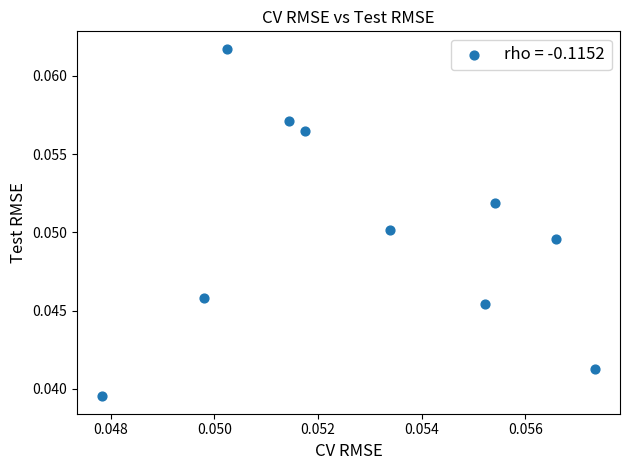

Count the number of points in this scatter plot.

10